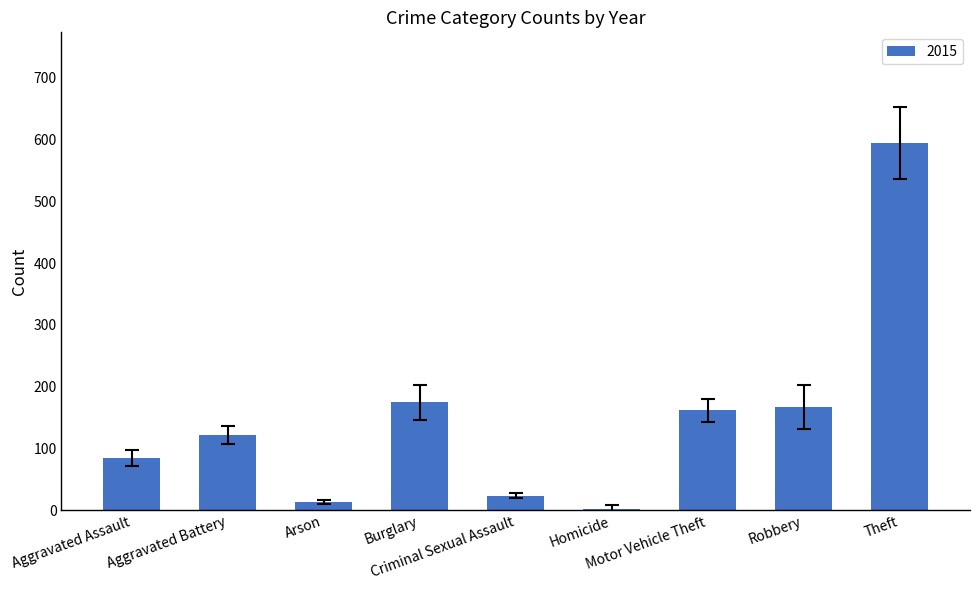

Count the number of categories in the chart.

9